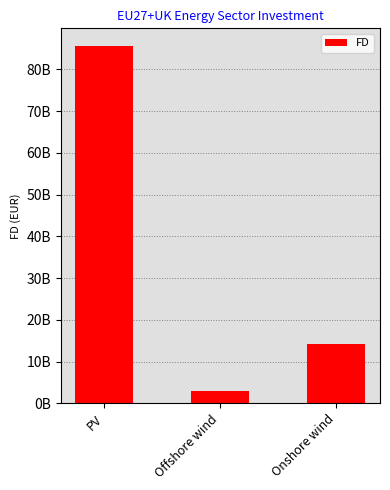

What is the sum of all values?

102596399942.0